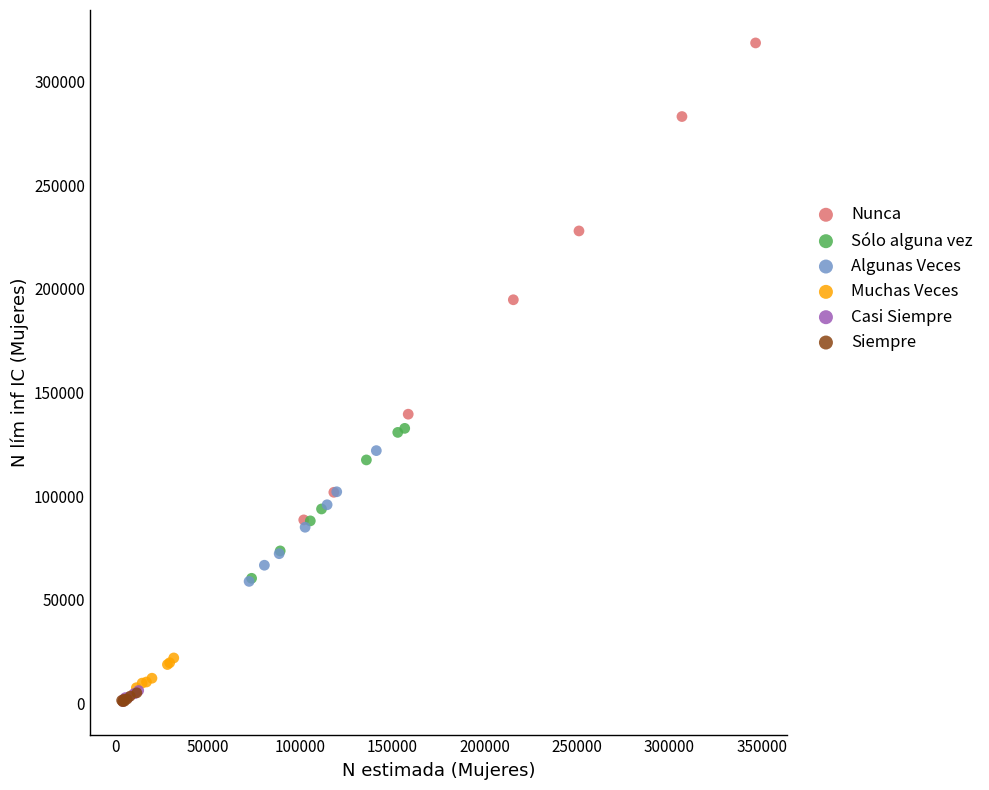

Which series reaches the maximum Y coordinate?

Nunca